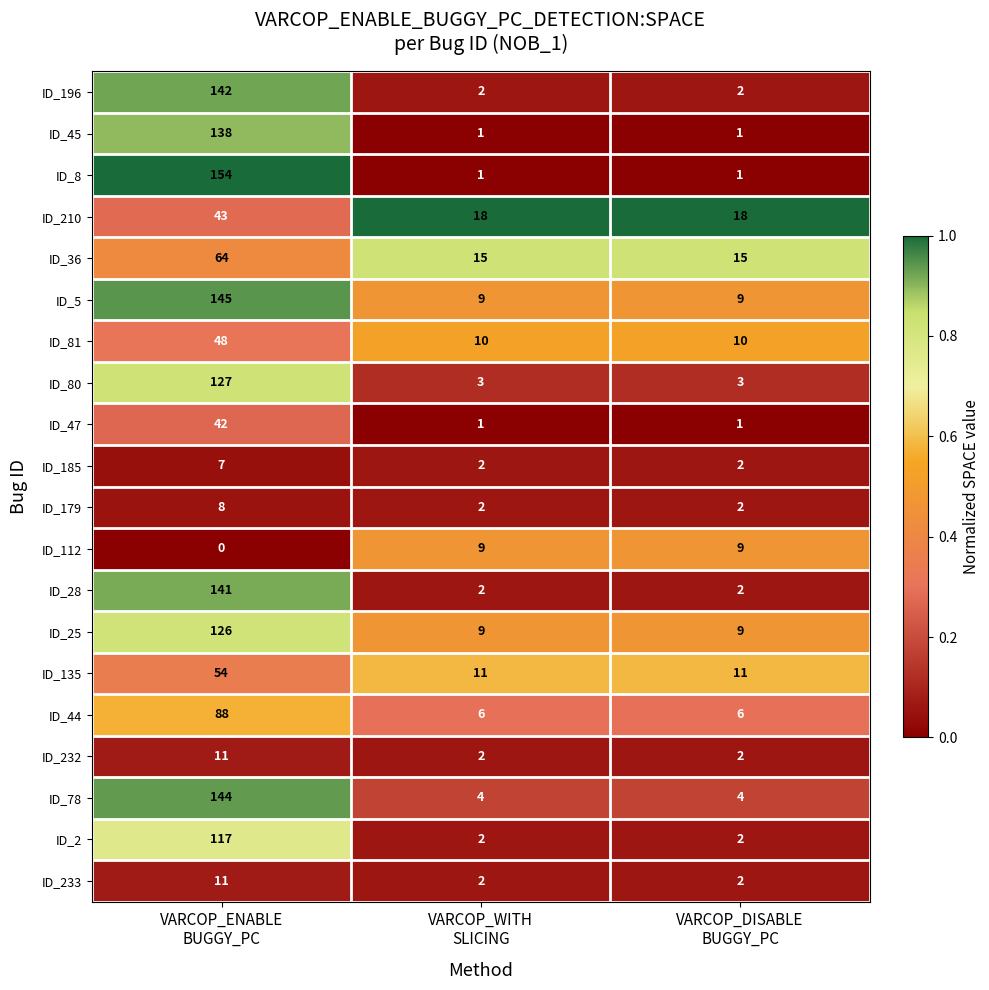

Which series has the widest spread of values?

ID_8